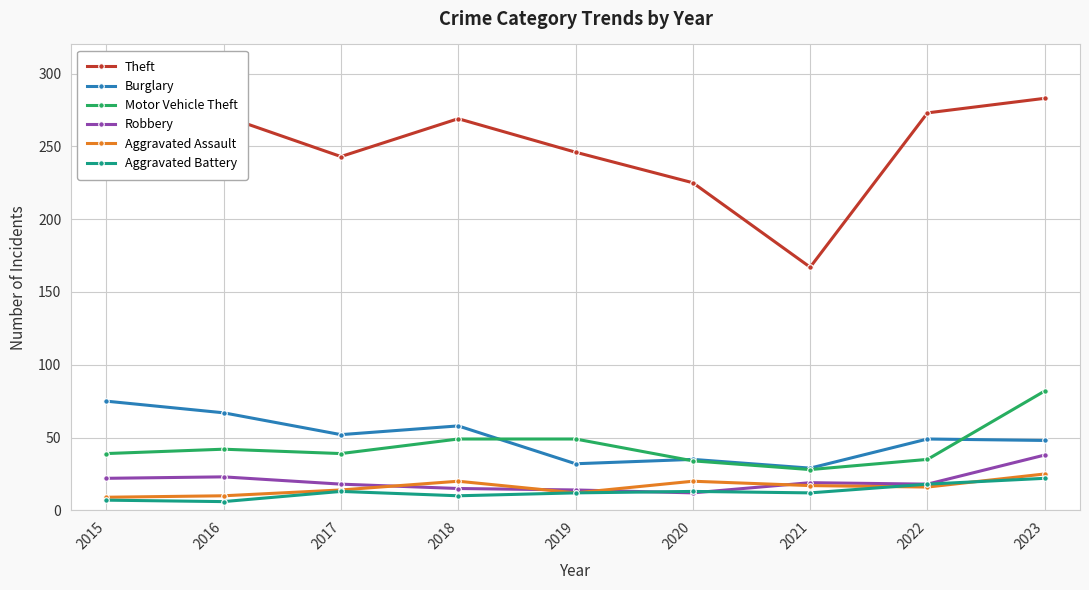

What is the value of the Burglary point at the 7th from the left?

29